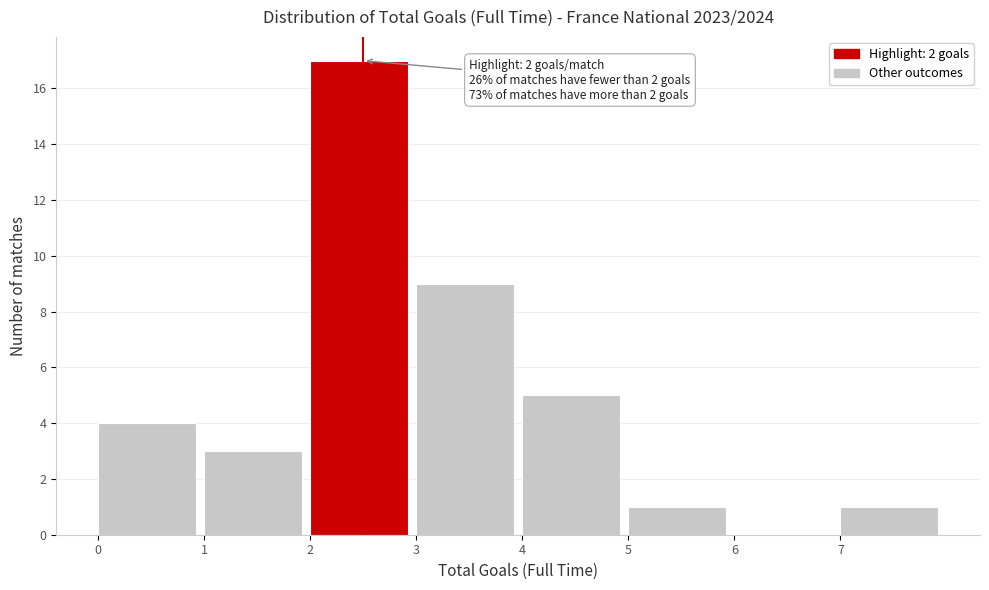

Over which range of the x-axis is the bar tallest?

2 to 3